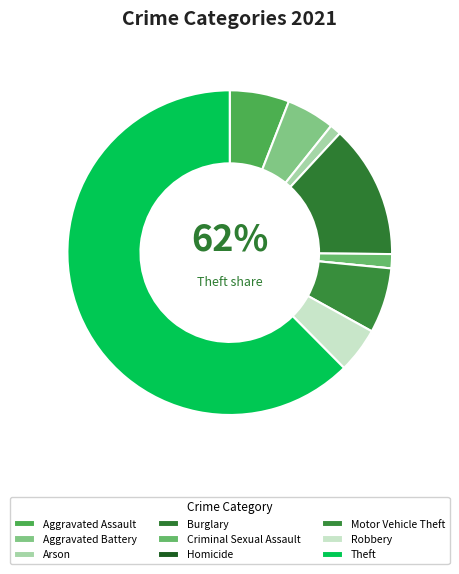

What is the ratio of the value at Theft to the value at Arson?

55.2